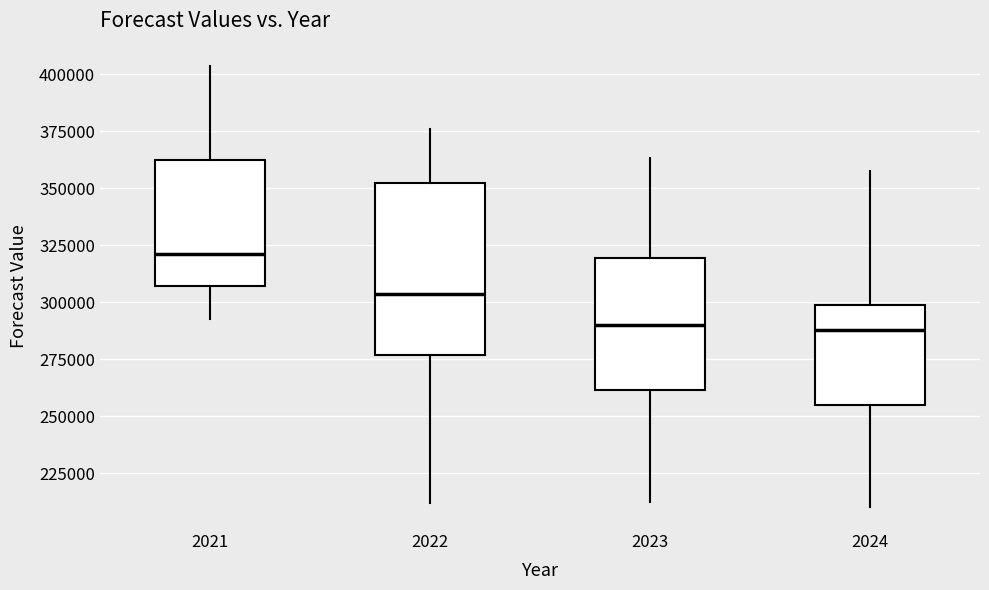

Which box is the tallest, from its lower edge to its upper edge?

2022